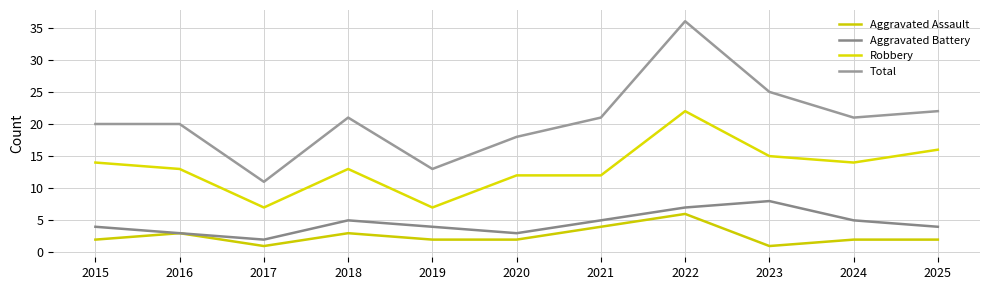

What is the value of the Robbery point at the 11th from the left?

16